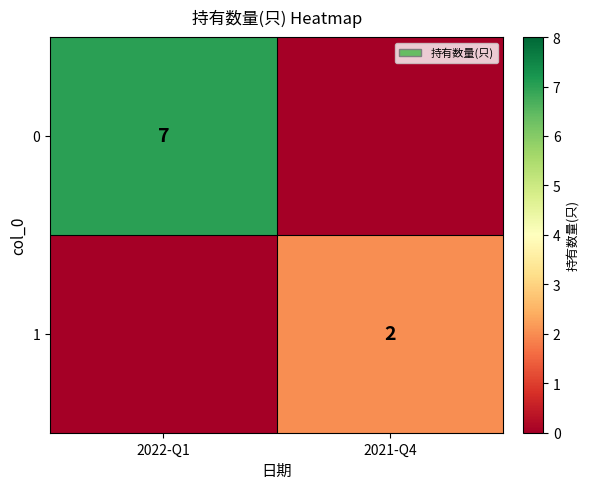

The value of 1 at 2021-Q4 is 2. True or false?

True